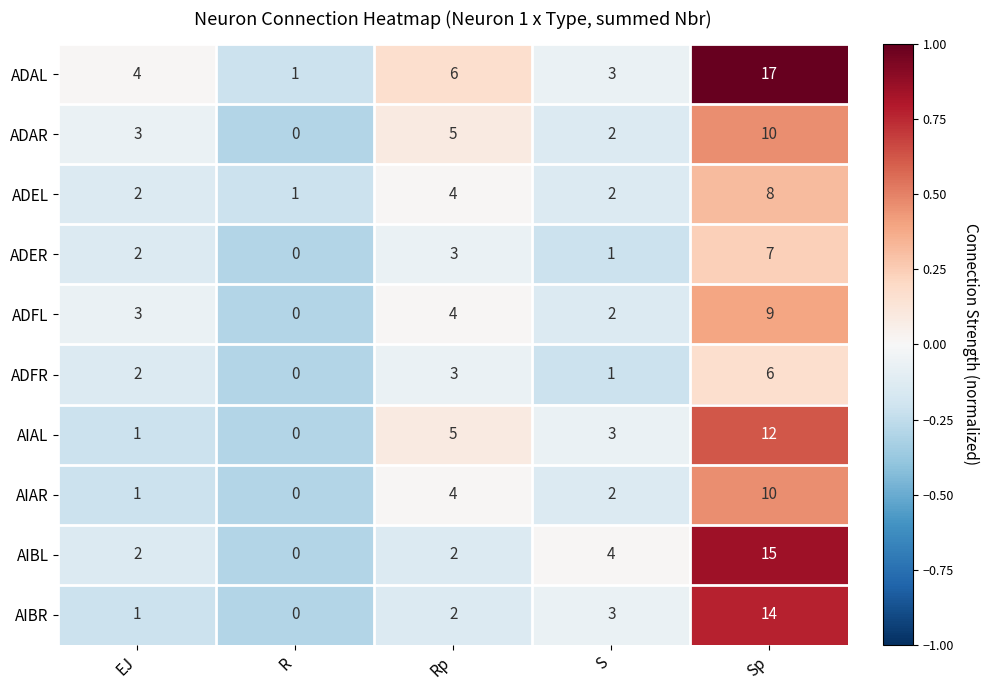

What is the greatest value displayed?

17